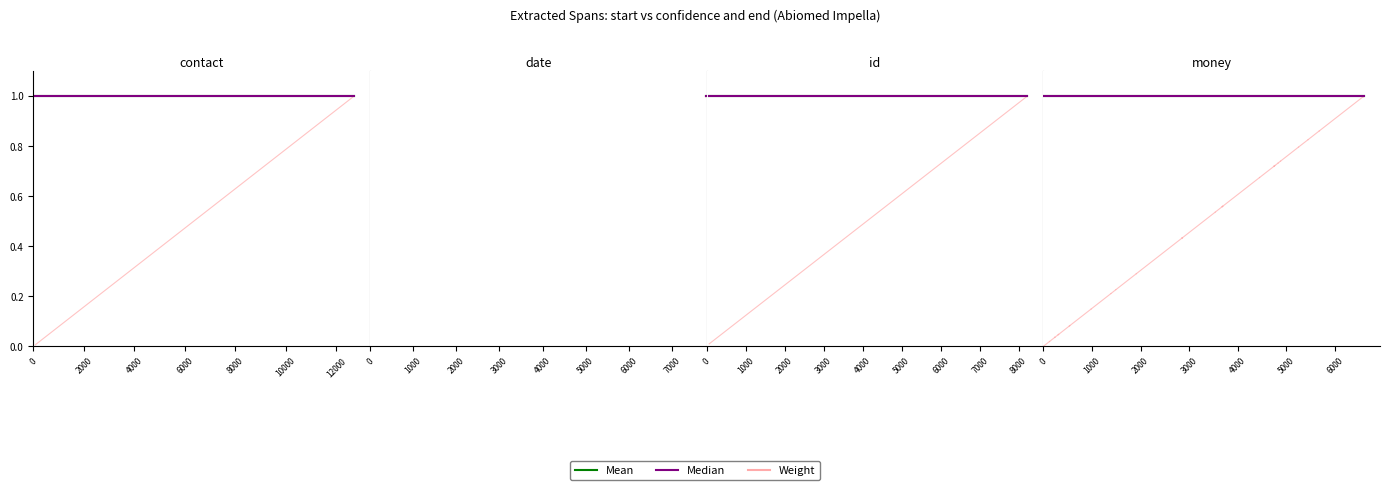

Which series changed the most between 0 and 2000?

Weight